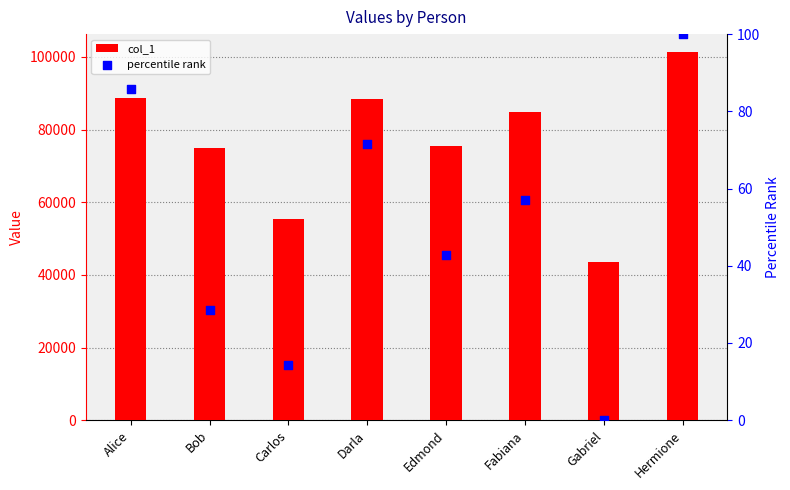

What is the total value across all series at Darla?

88425.8